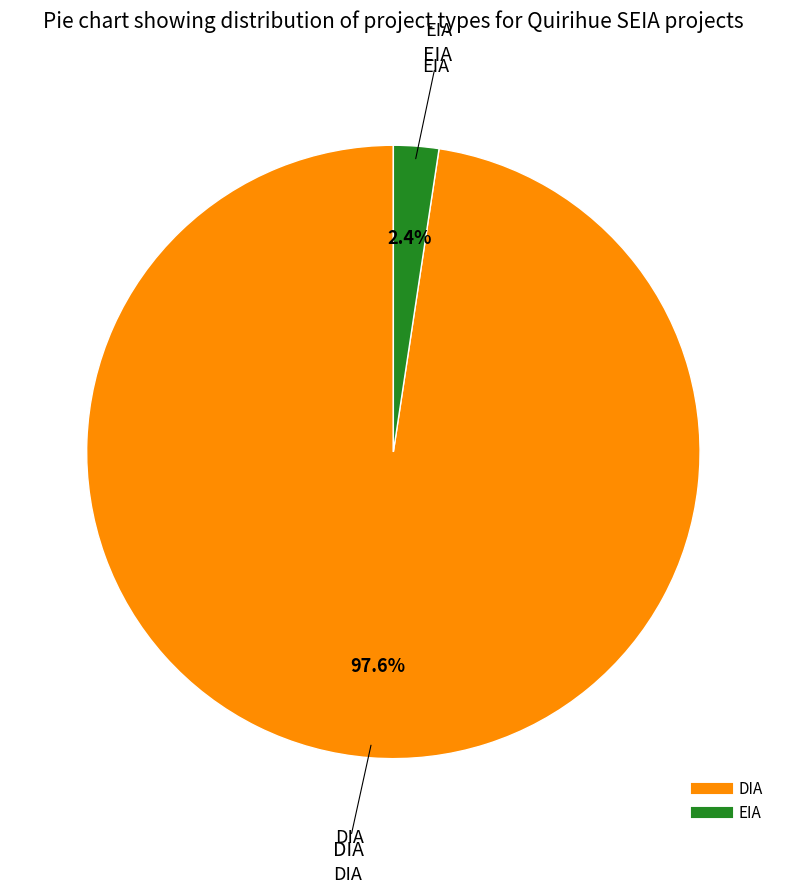

Is it true that DIA is 98% of the pie?

True